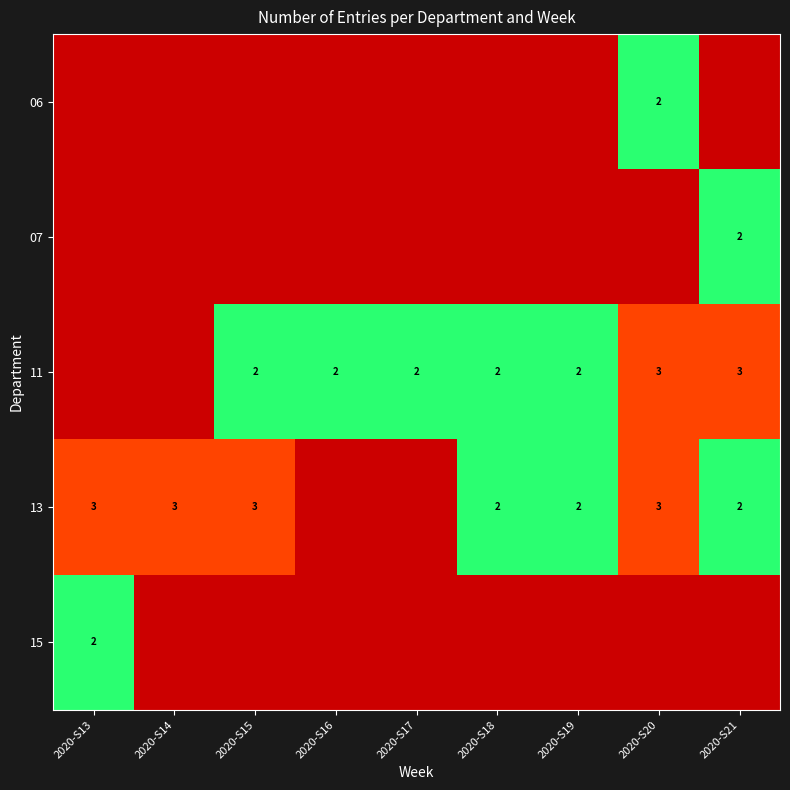

At how many categories does at least one series exceed 0?

9